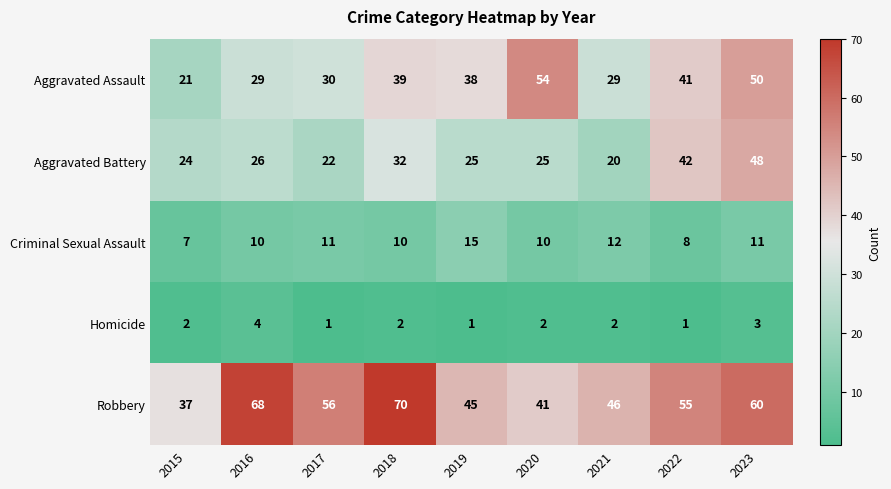

The Homicide series shows 2 at 2021. True or false?

True